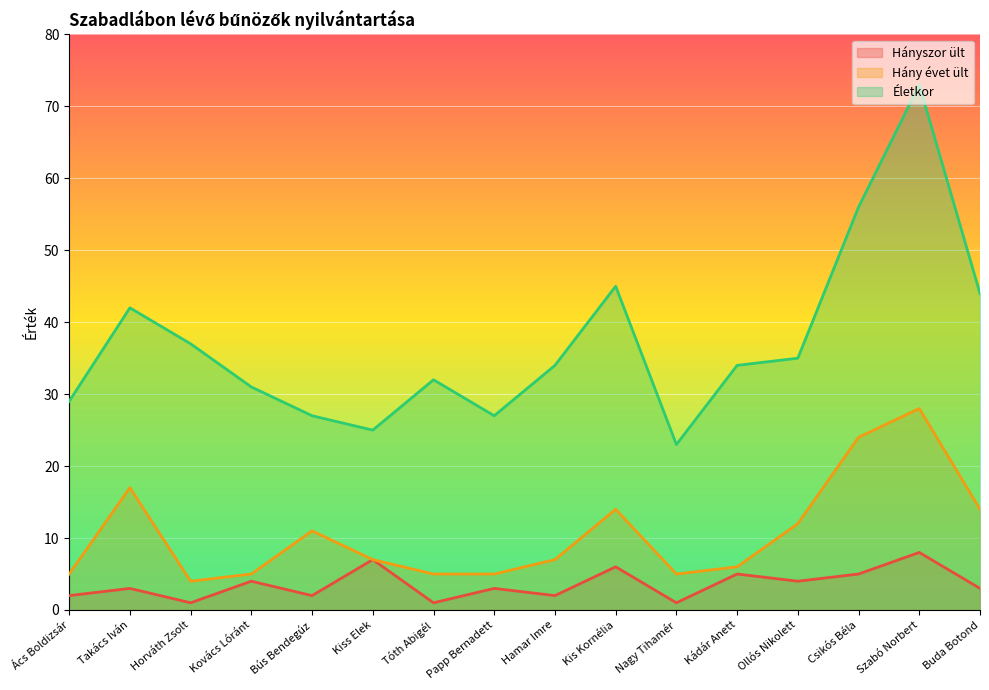

What is the minimum value shown in the chart?

1